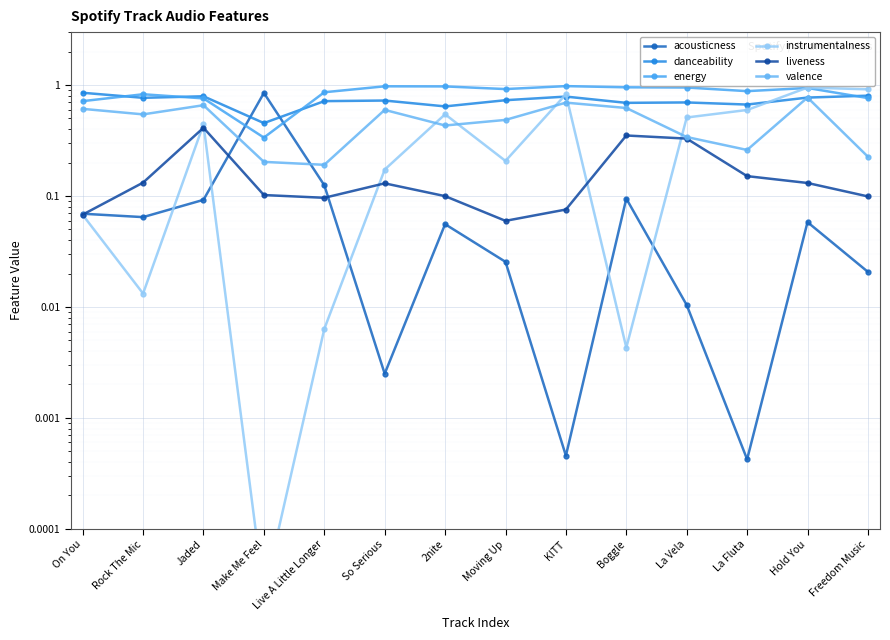

At which category does acousticness reach its first local peak?

Make Me Feel